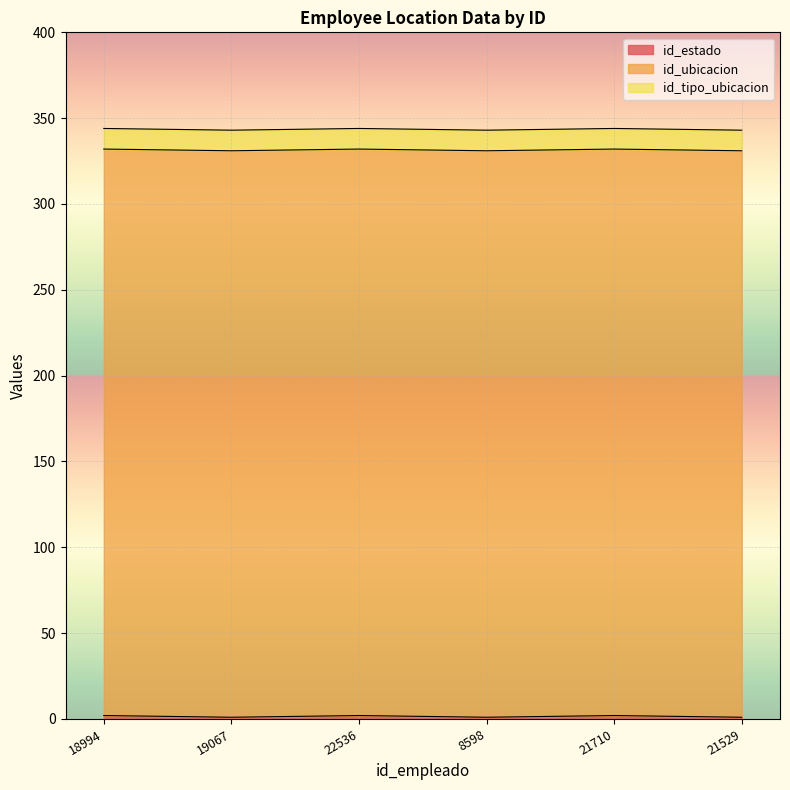

True or false: id_ubicacion has more than 0 interior local peaks.

False